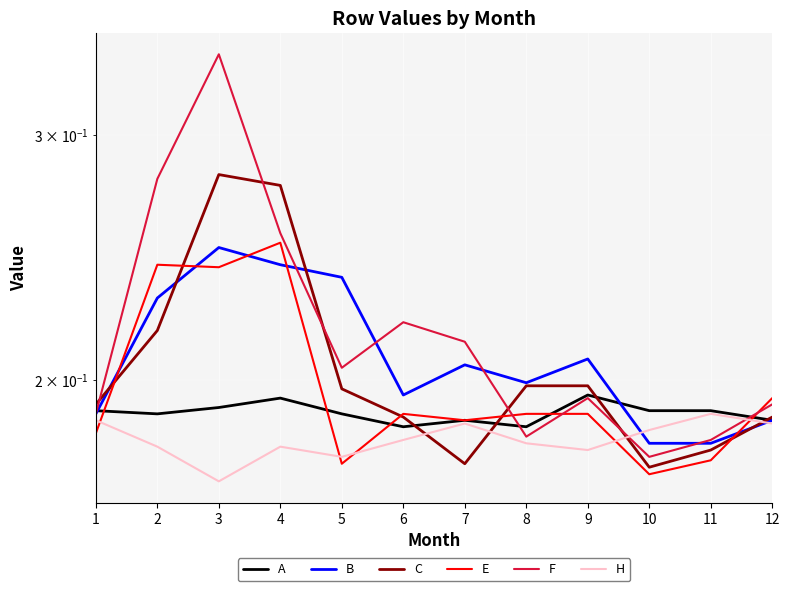

At how many categories does at least one series exceed 0?

12